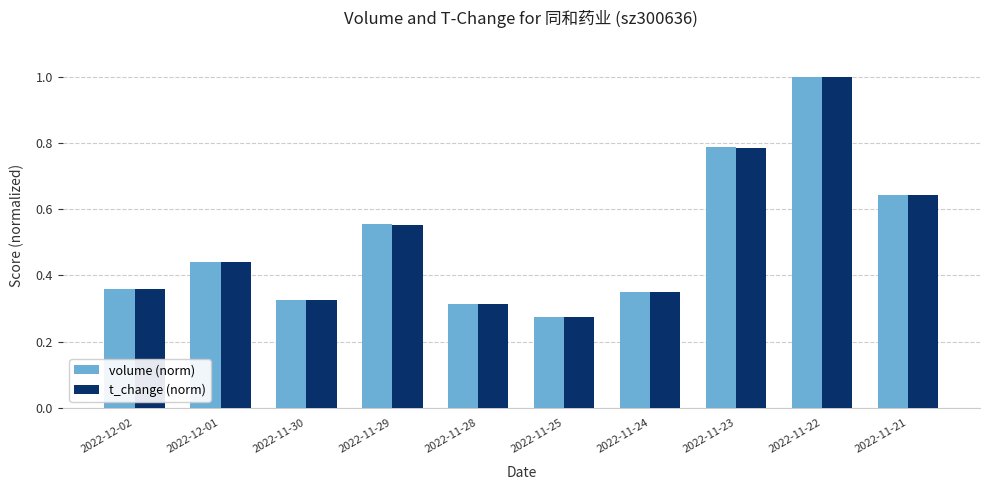

At which category is the sum across all series the highest?

2022-11-22